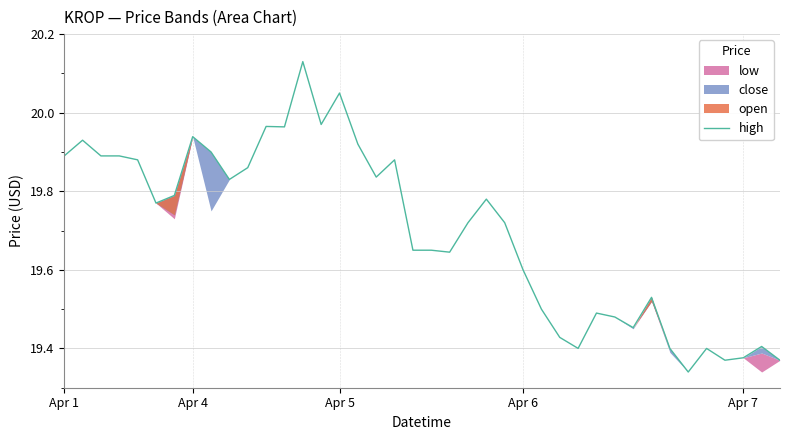

True or false: the data shows 34.2 at Apr 7.

False